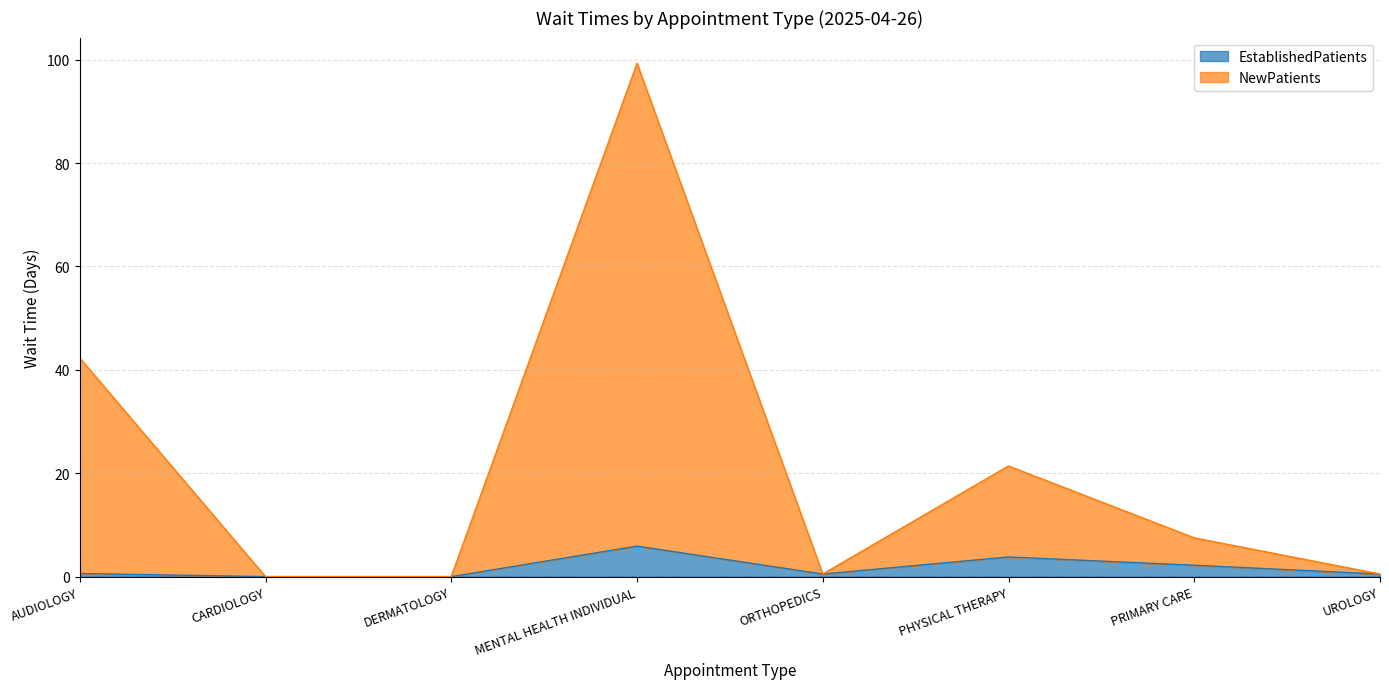

At which category is the sum across all series the highest?

MENTAL HEALTH INDIVIDUAL